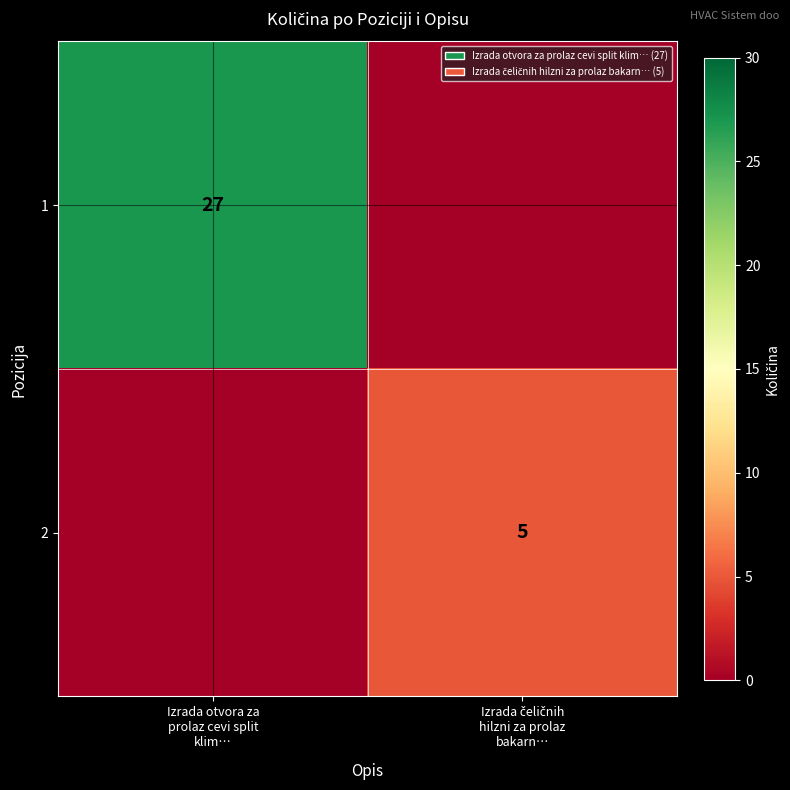

Which label corresponds to the smallest value in the chart?

Izrada čeličnih
hilzni za prolaz
bakarn…